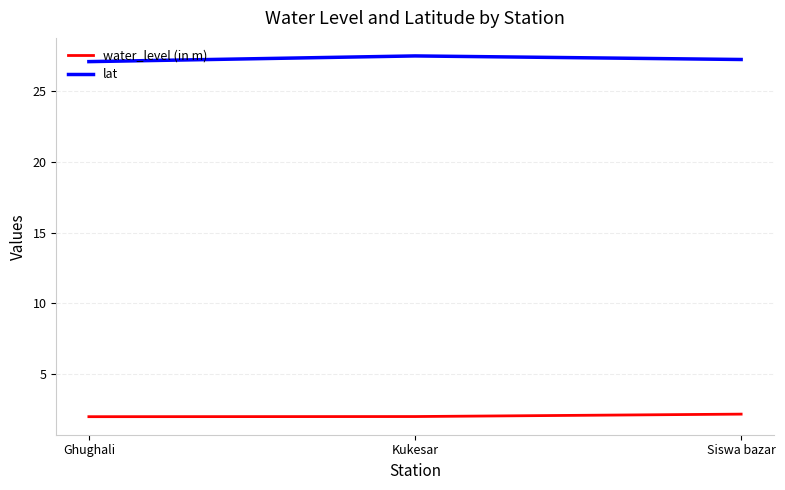

What is the spread (max minus min) of values at Kukesar?

25.4